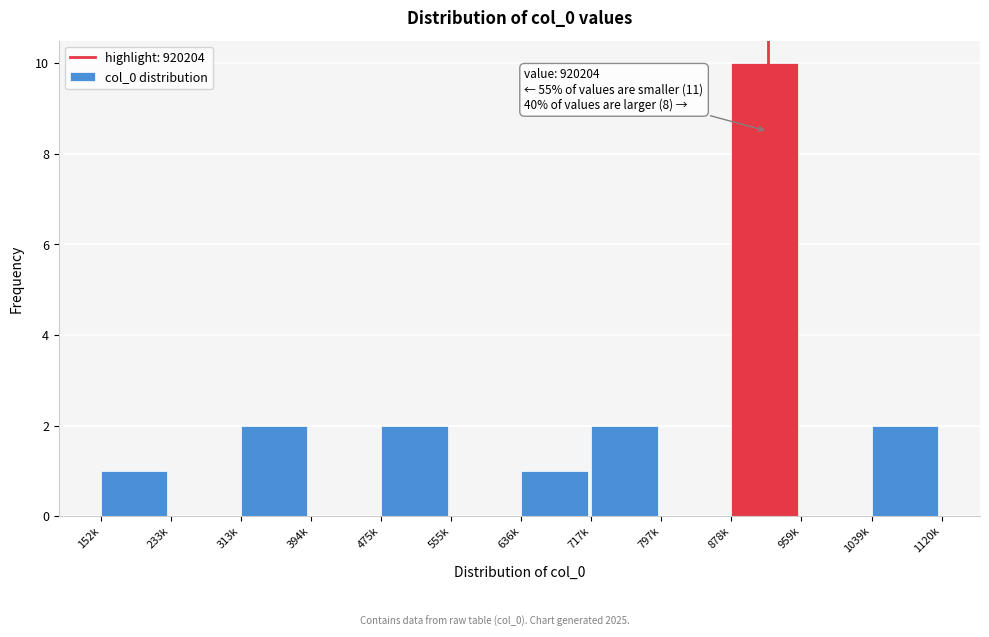

Reading left to right, transcribe all the data shown in this chart.

152k=1	233k=0	313k=2	394k=0	475k=2	555k=0	636k=1	717k=2	797k=0	878k=10	959k=0	1039k=2